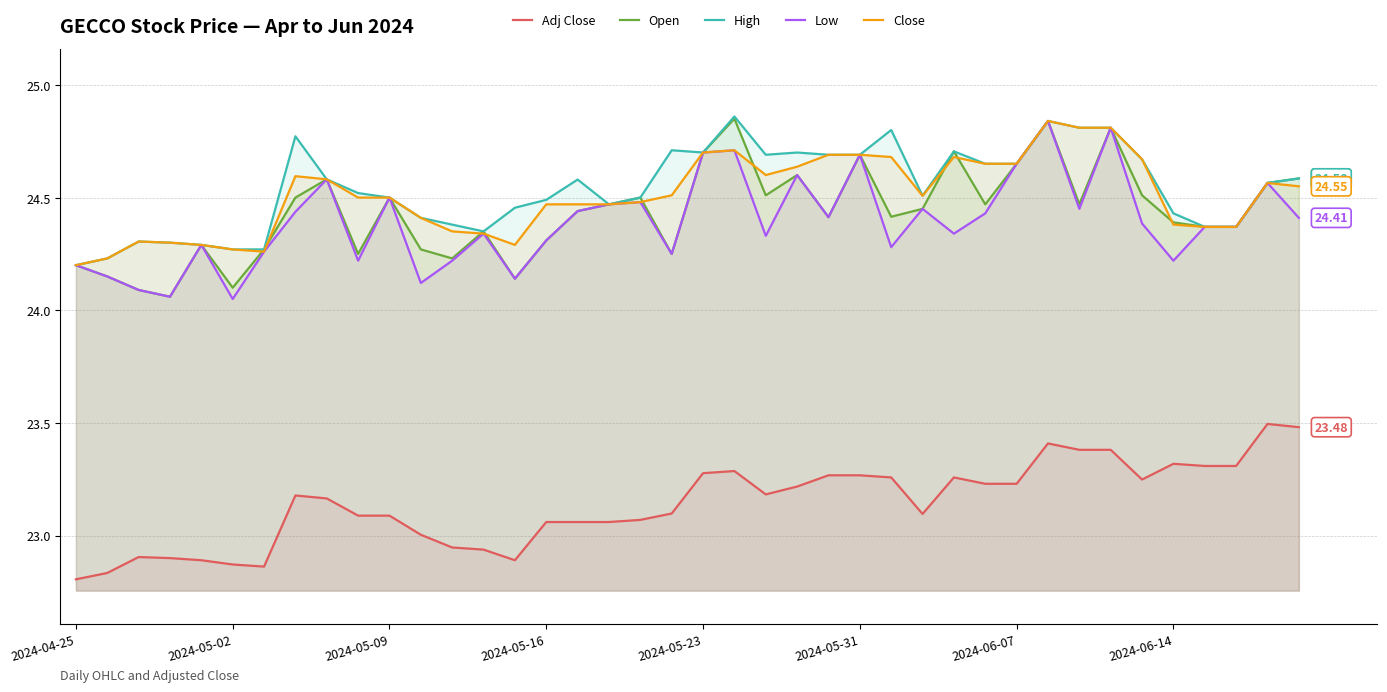

How many data points does each series have?

40